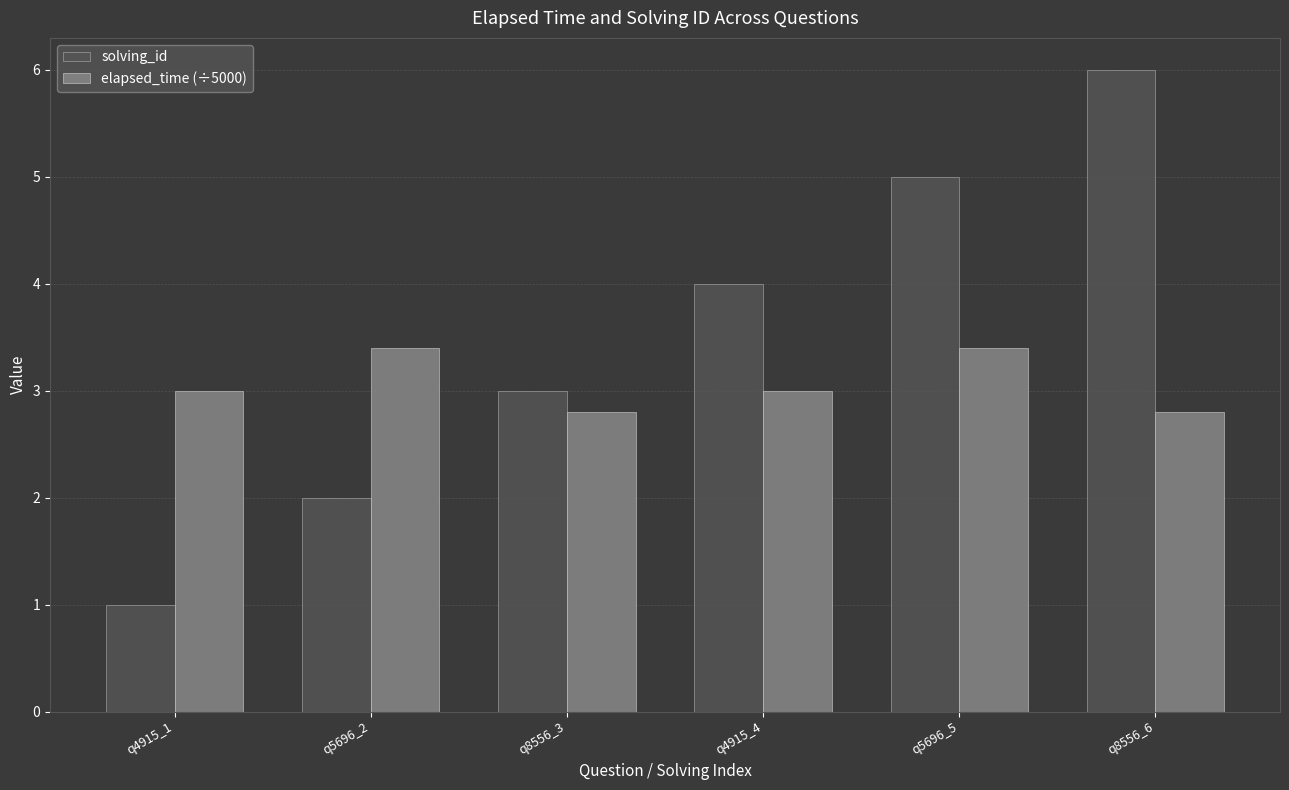

At how many categories does at least one series exceed 1?

6